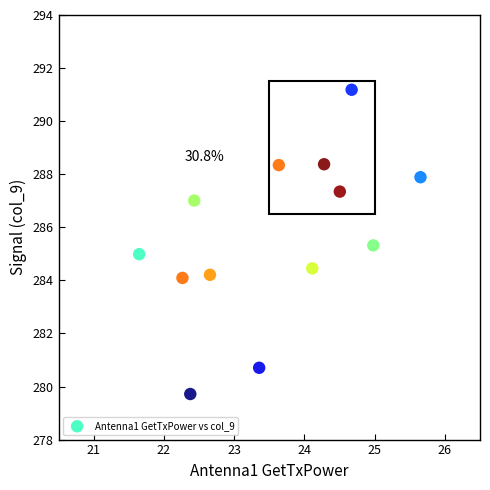

What is the range of X values (max minus min)?

4.0